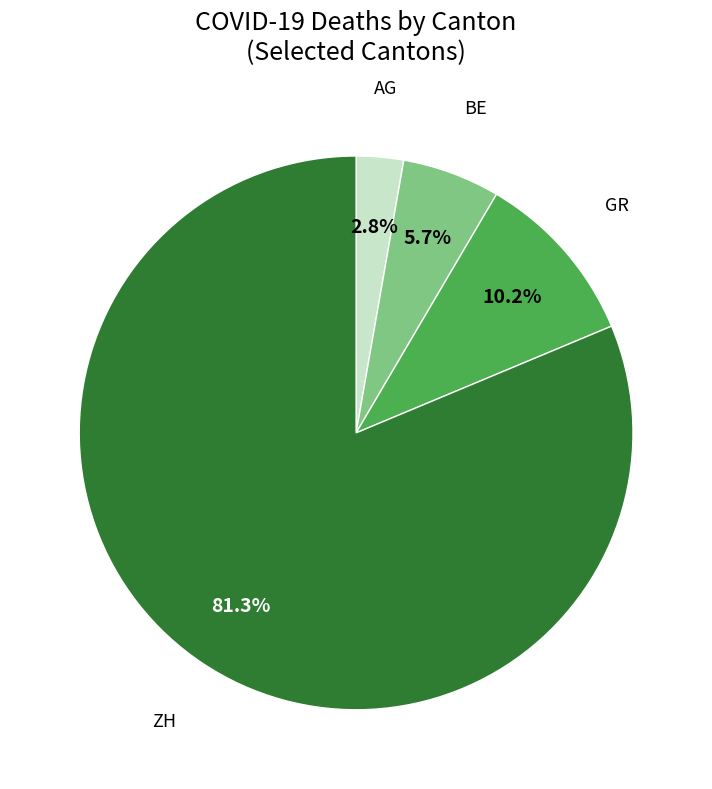

Does any single category account for the majority?

Yes